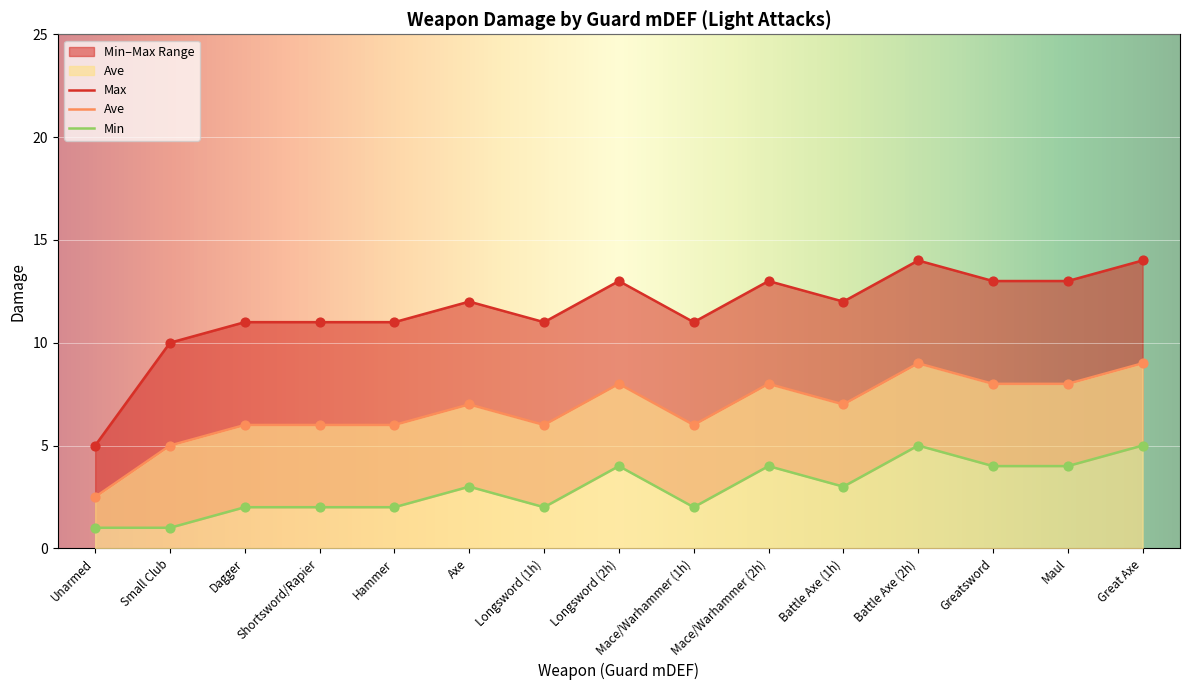

At how many categories does at least one series exceed 3?

15